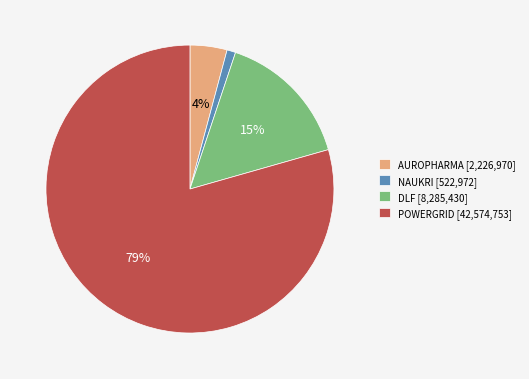

How many slices are in this pie chart?

4